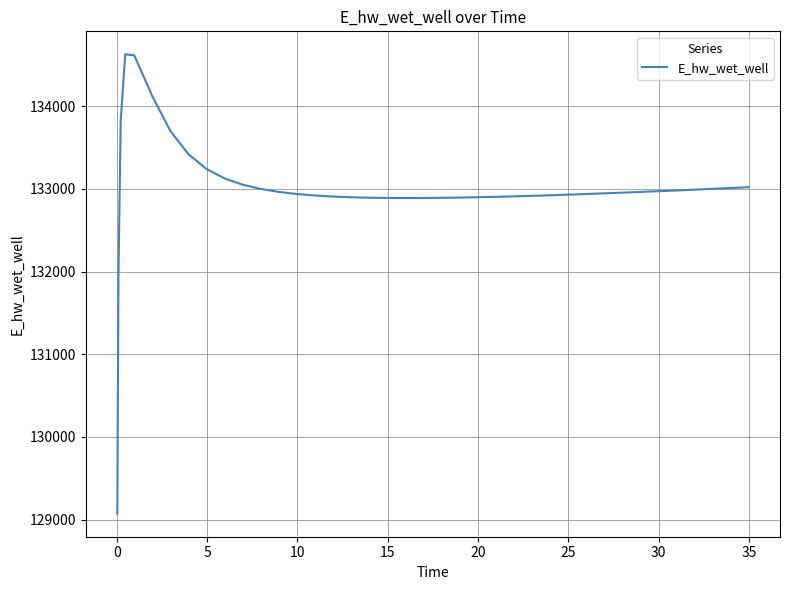

What is the minimum value shown in the chart?

129070.3